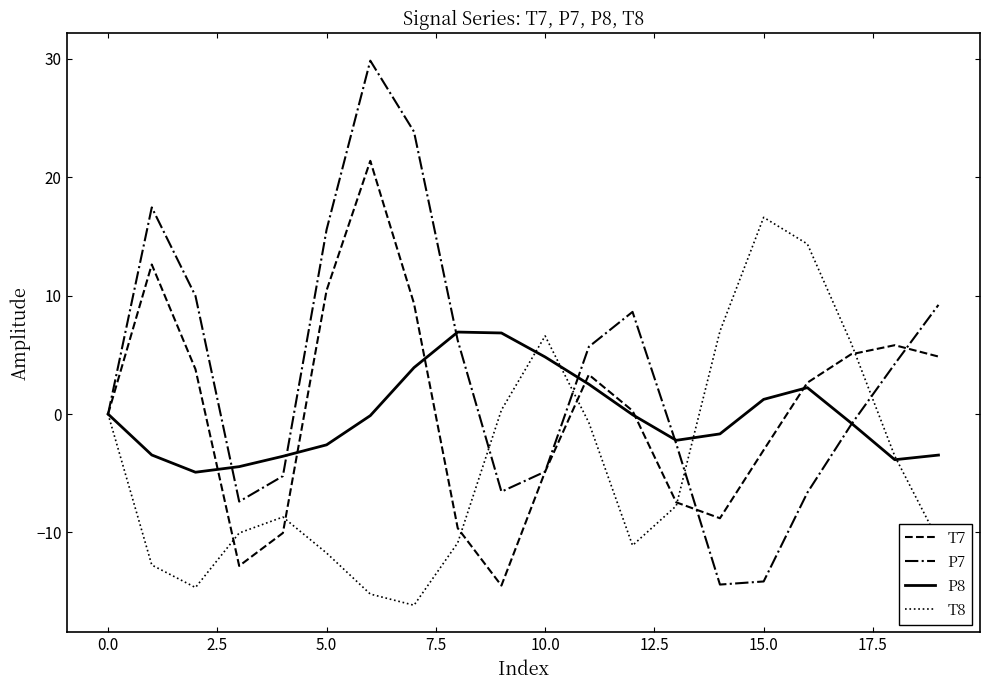

What is the average value of the P8 series?

-0.1